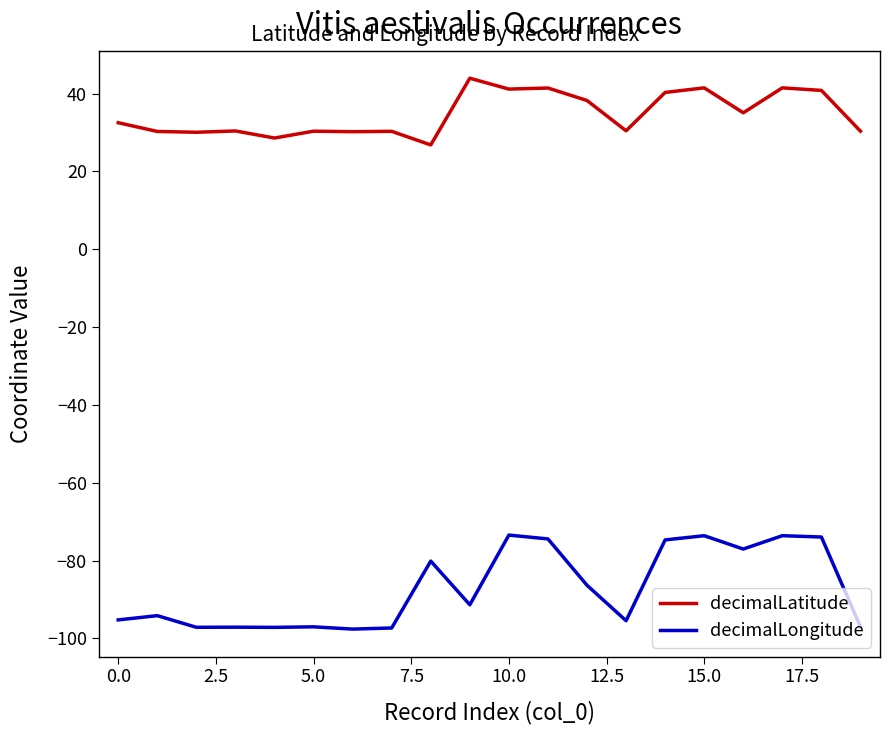

What is the highest value of the decimalLatitude series?

43.9